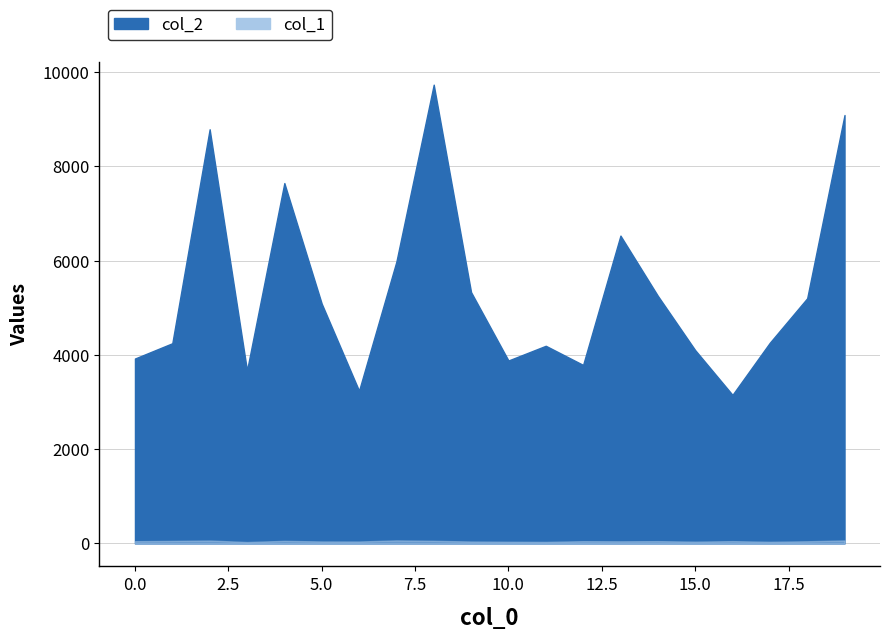

What is the average value of the col_2 series?

5354